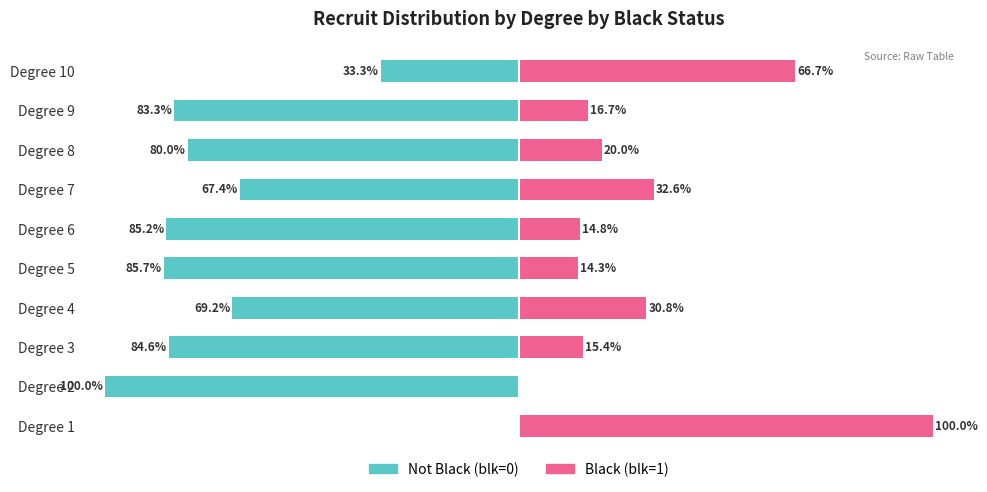

What are all the series names shown in the legend?

Not Black (blk=0), Black (blk=1)